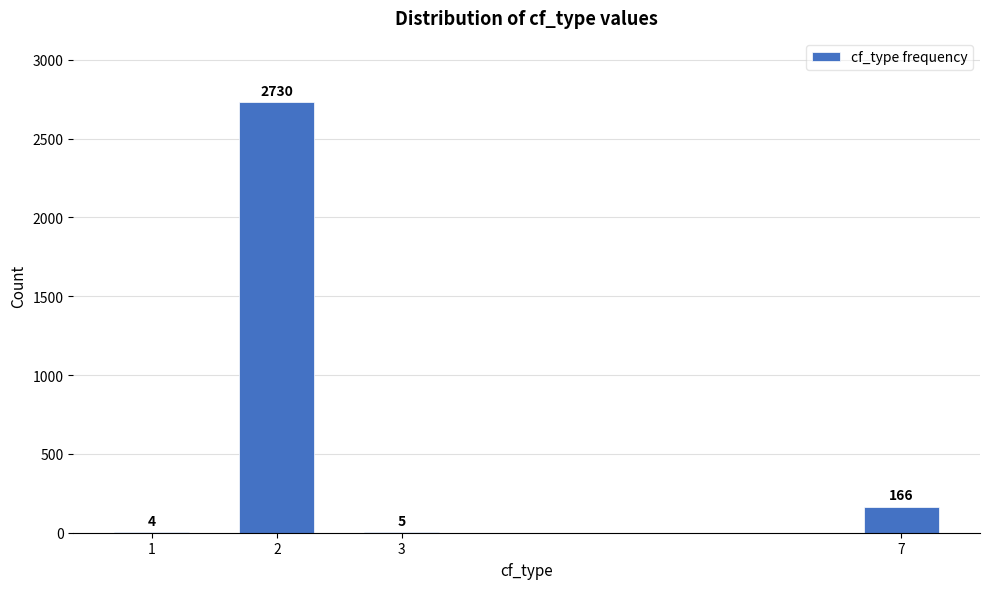

Reading left to right, list all the values displayed in this chart.

1=4	2=2730	3=5	7=166